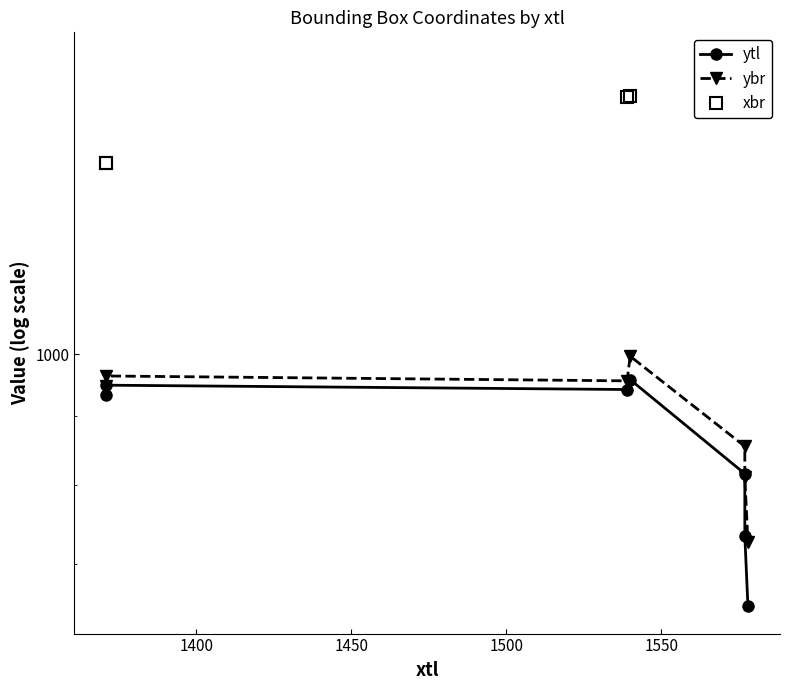

True or false: ytl has more than 2 points higher than both neighbors.

False